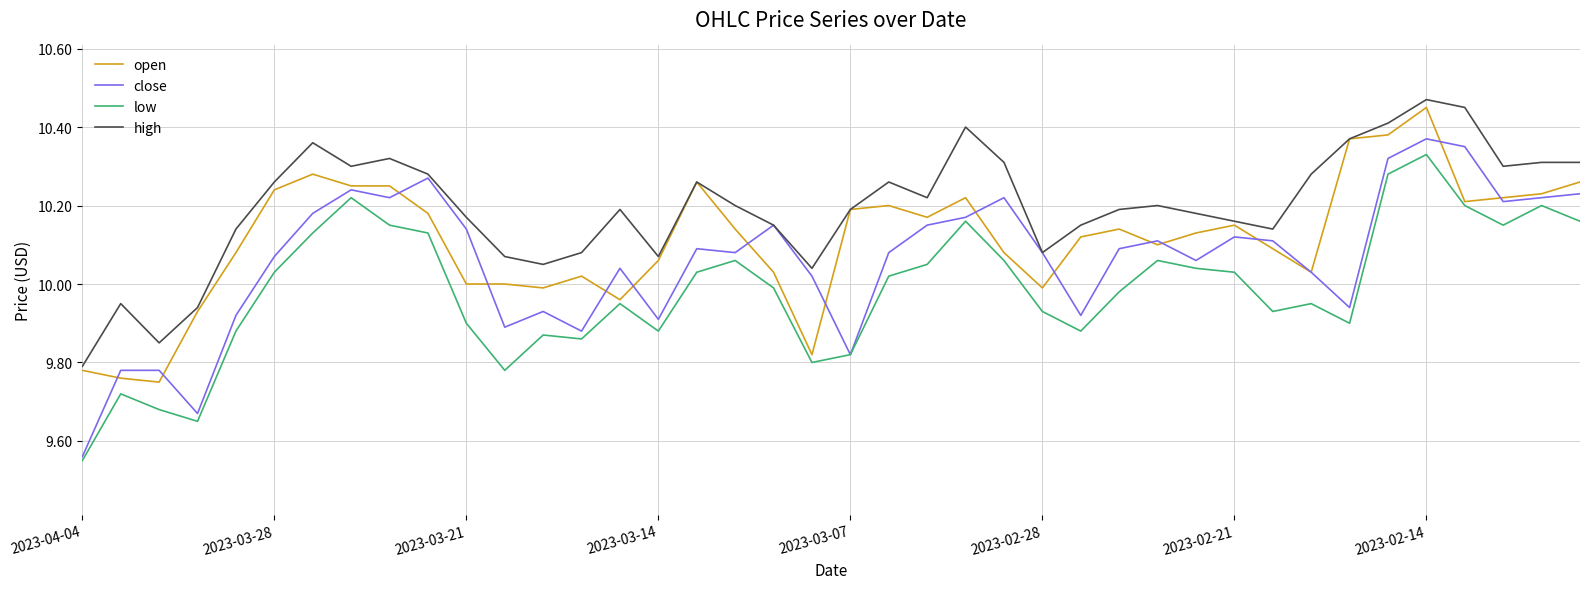

True or false: low and open cross at least once.

False